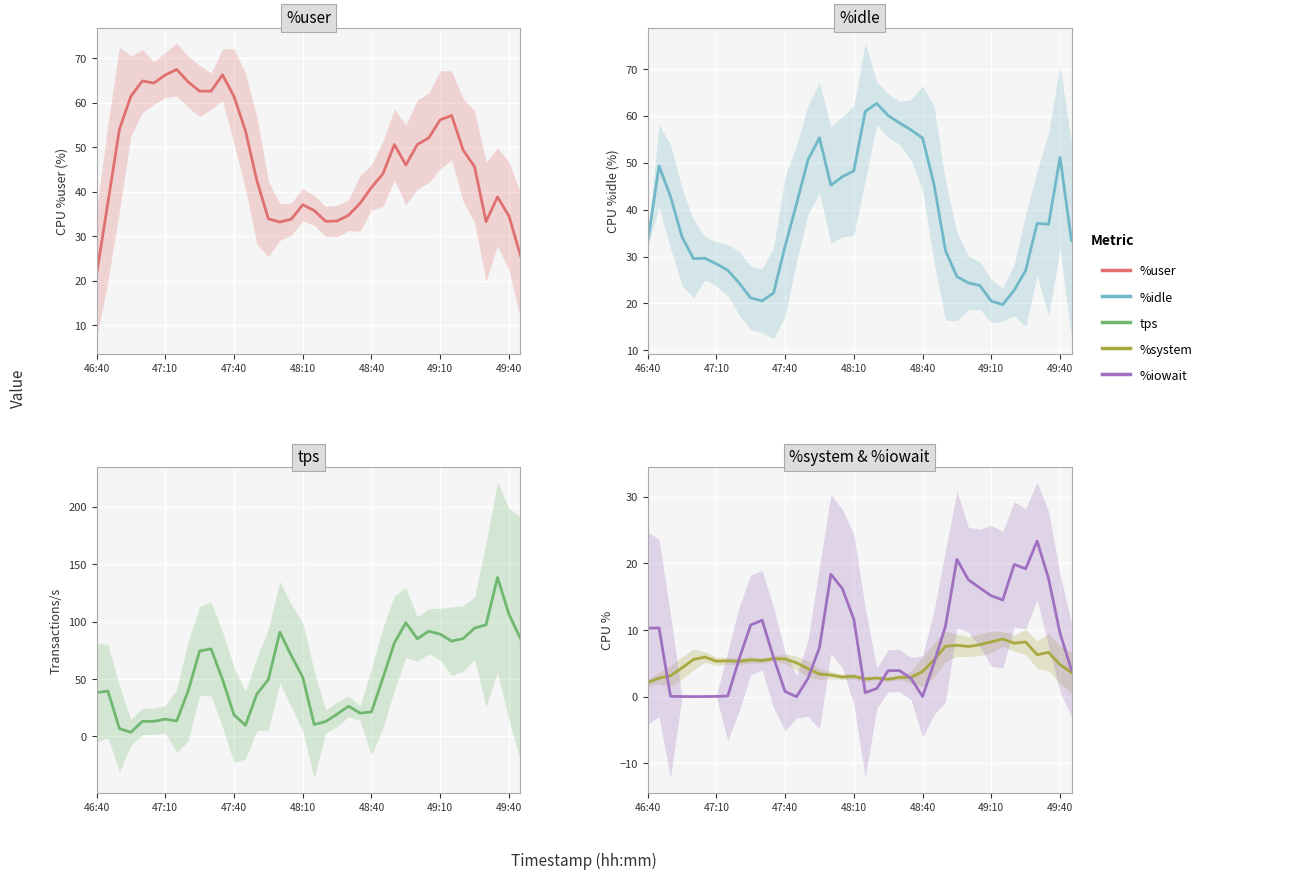

How many intersections are there between tps and %user?

6